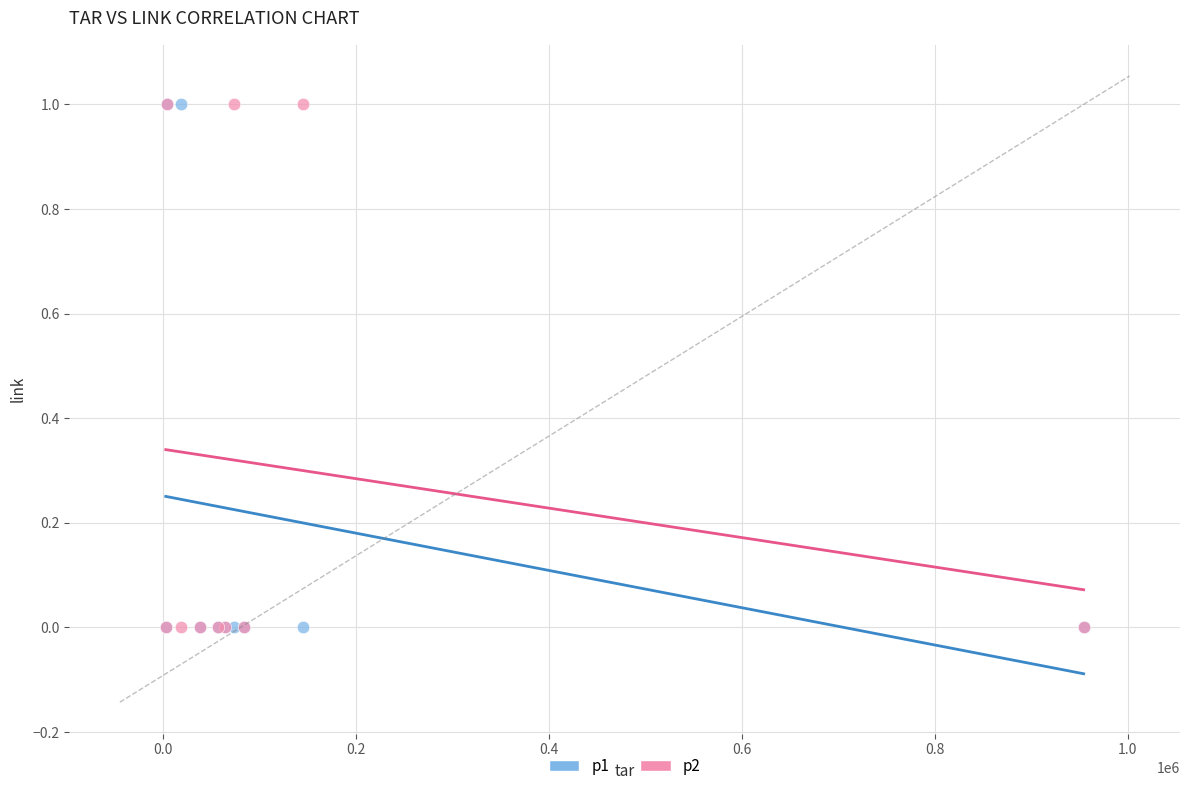

What are all the series names shown in the legend?

p1, p2